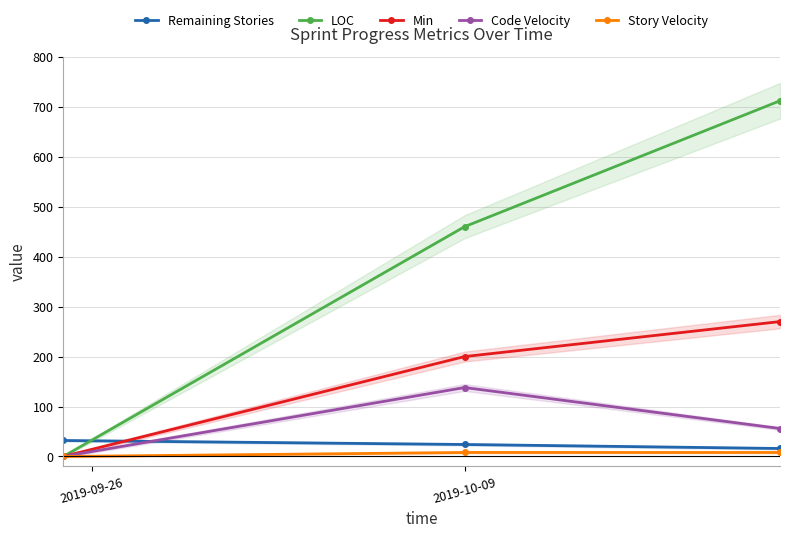

Reading right to left, what are all the values shown in this chart?

Remaining Stories: 16	24	32
LOC: 712	460	0
Min: 270	200	0
Code Velocity: 56	138	0
Story Velocity: 8	8	0